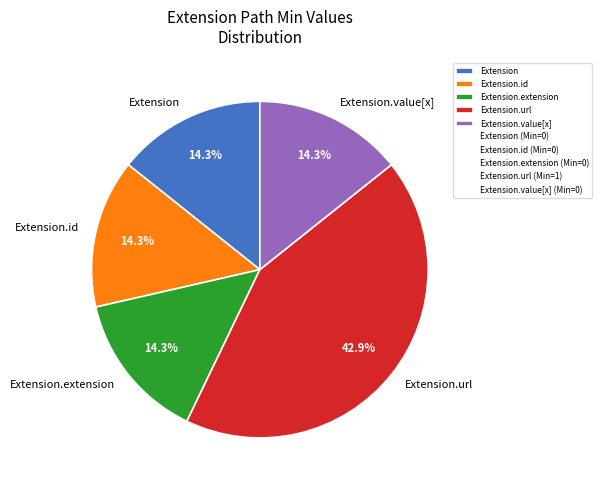

What is the ratio of the value at Extension.id to the value at Extension.url?

0.3